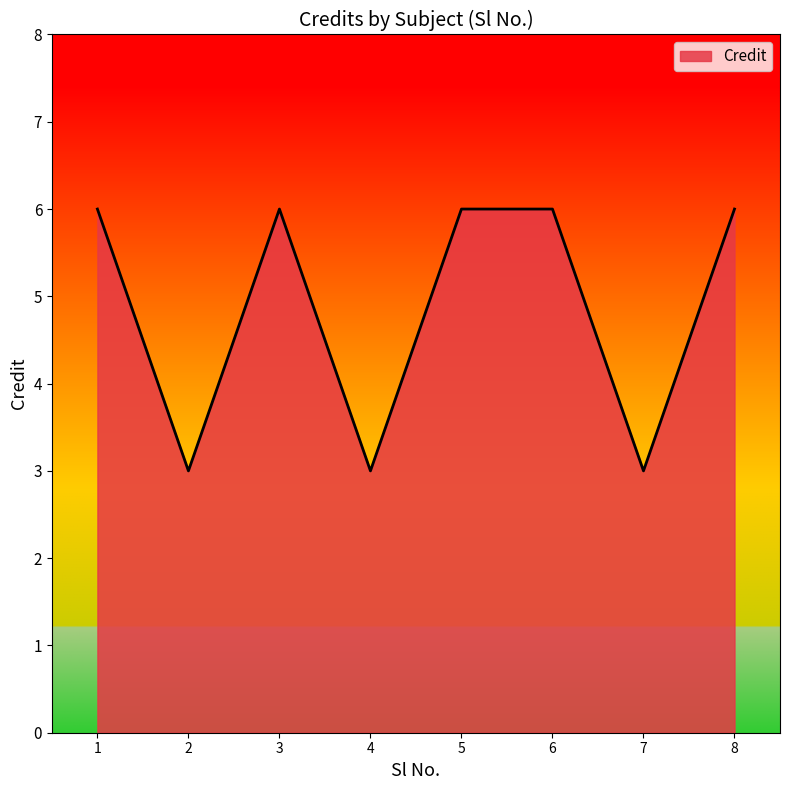

The chart shows a value of 6 at 3. True or false?

True